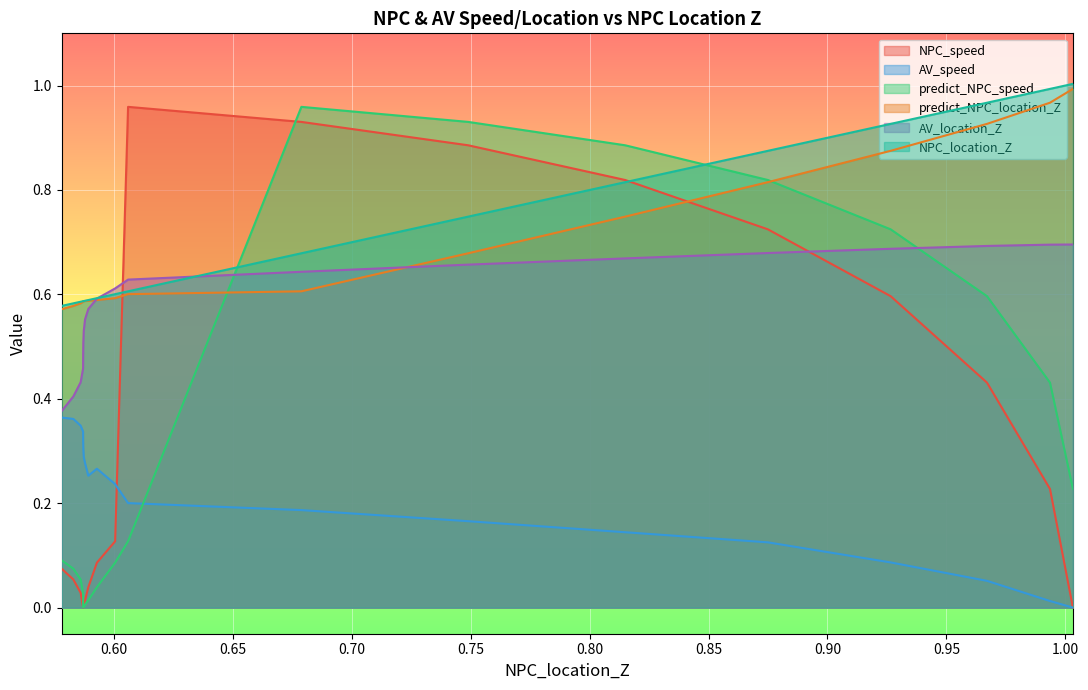

At how many categories does at least one series exceed 0?

20